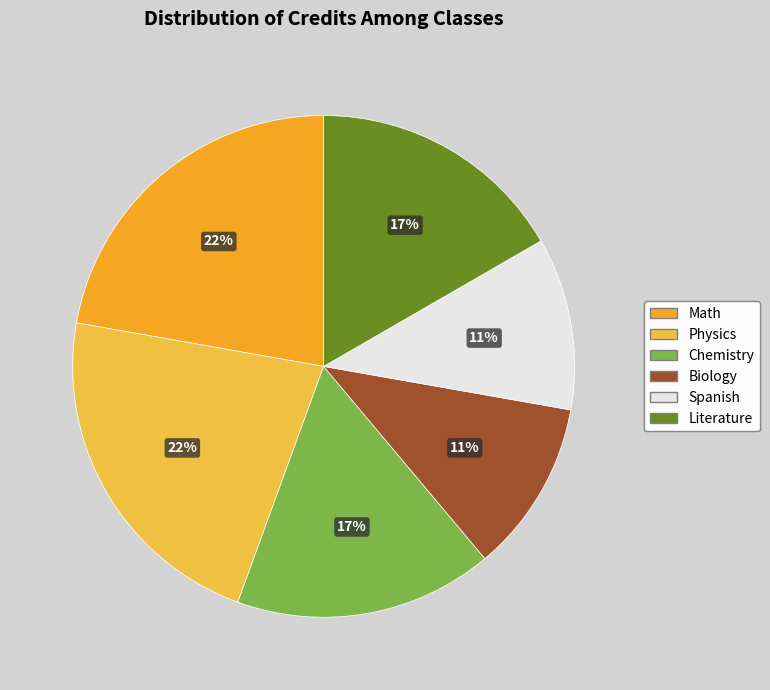

How many slices are in this pie chart?

6